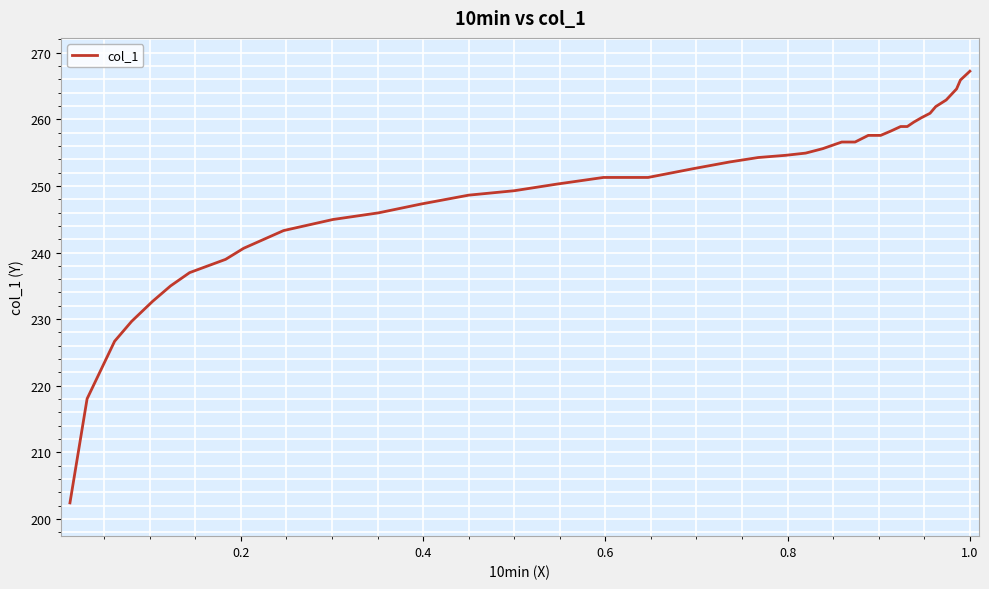

Count the number of categories in the chart.

40